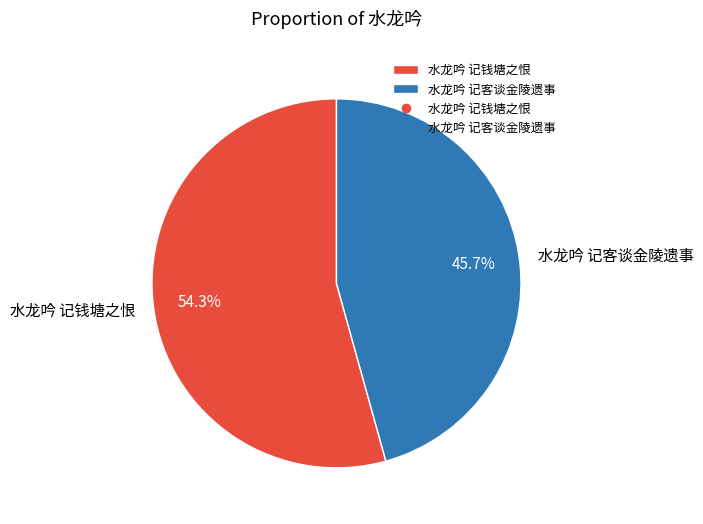

To the nearest percent, what portion does 水龙吟 记钱塘之恨 represent?

54%